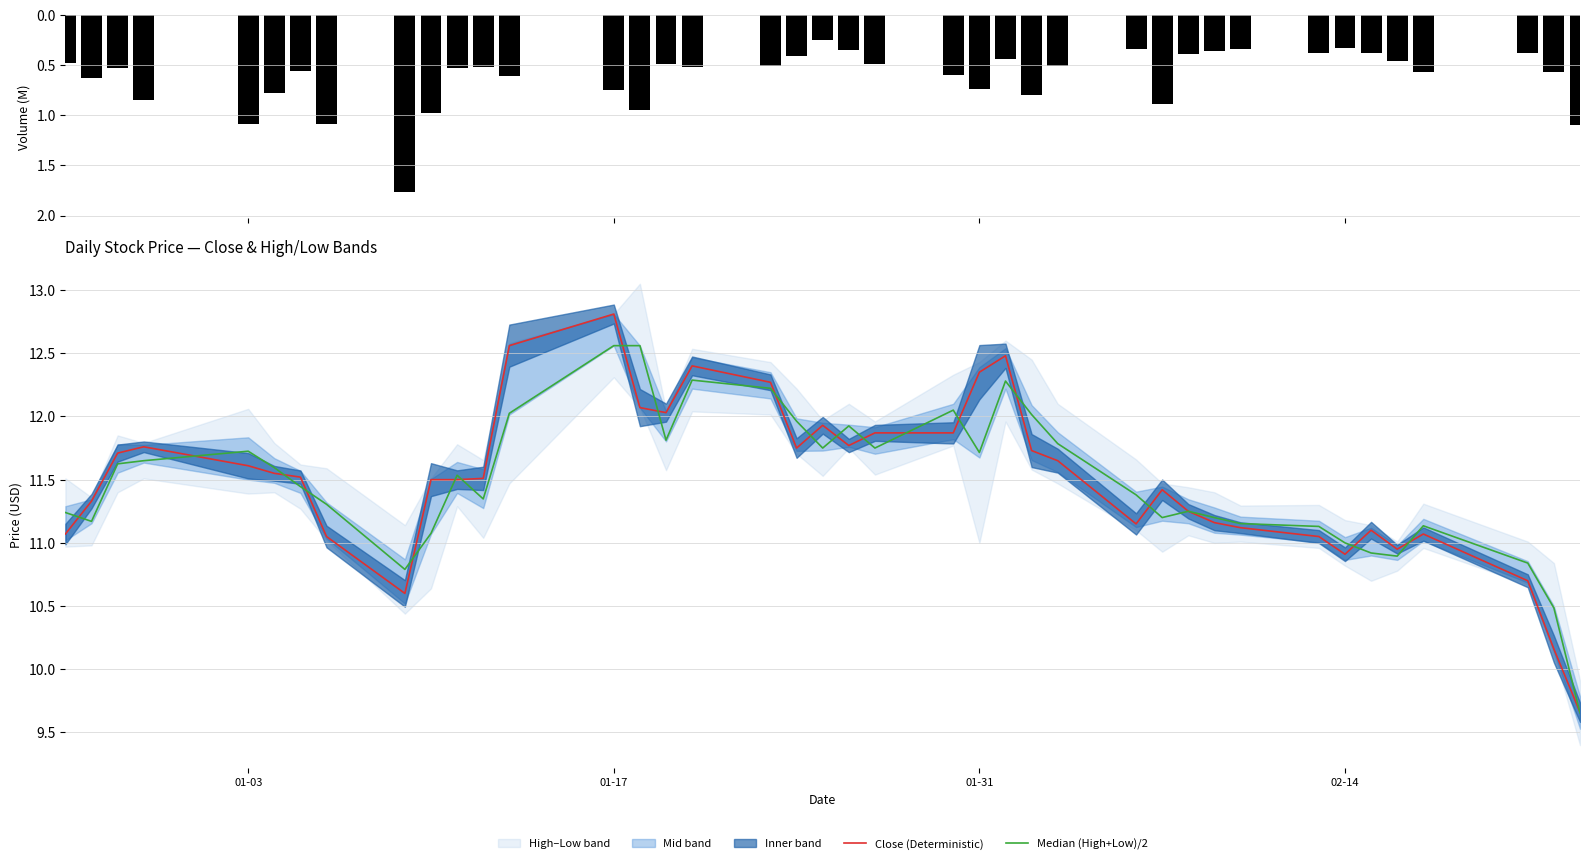

The Close (Deterministic) series shows 4.2 at 01-17. True or false?

False